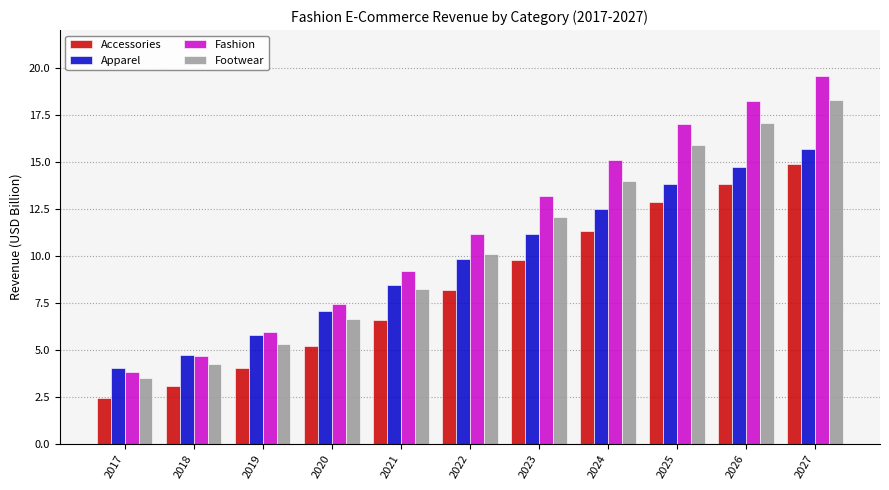

What is the maximum value for Fashion?

19.5